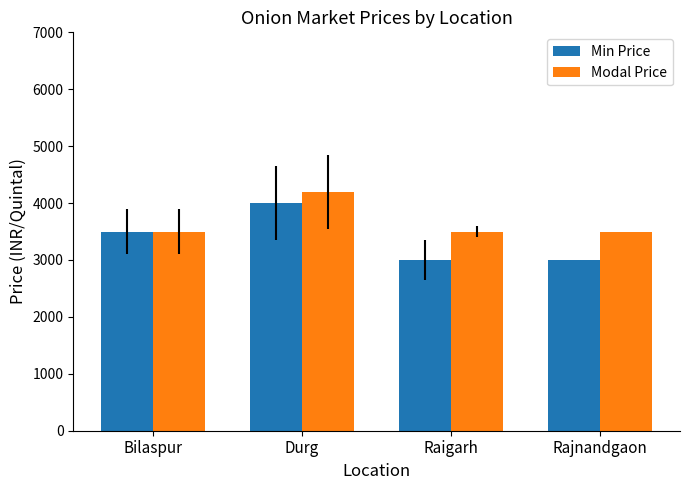

At Rajnandgaon, list the series in order from smallest to largest.

Min Price, Modal Price